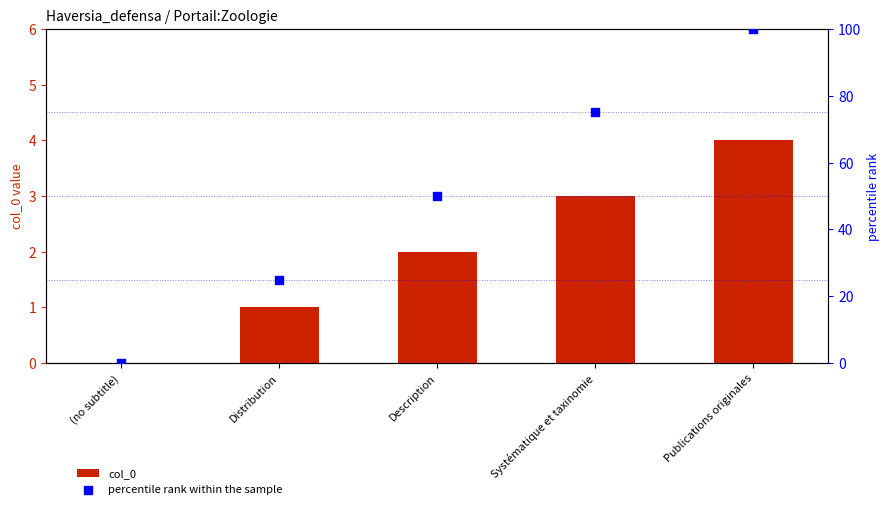

At which category is the sum across all series the highest?

Publications originales